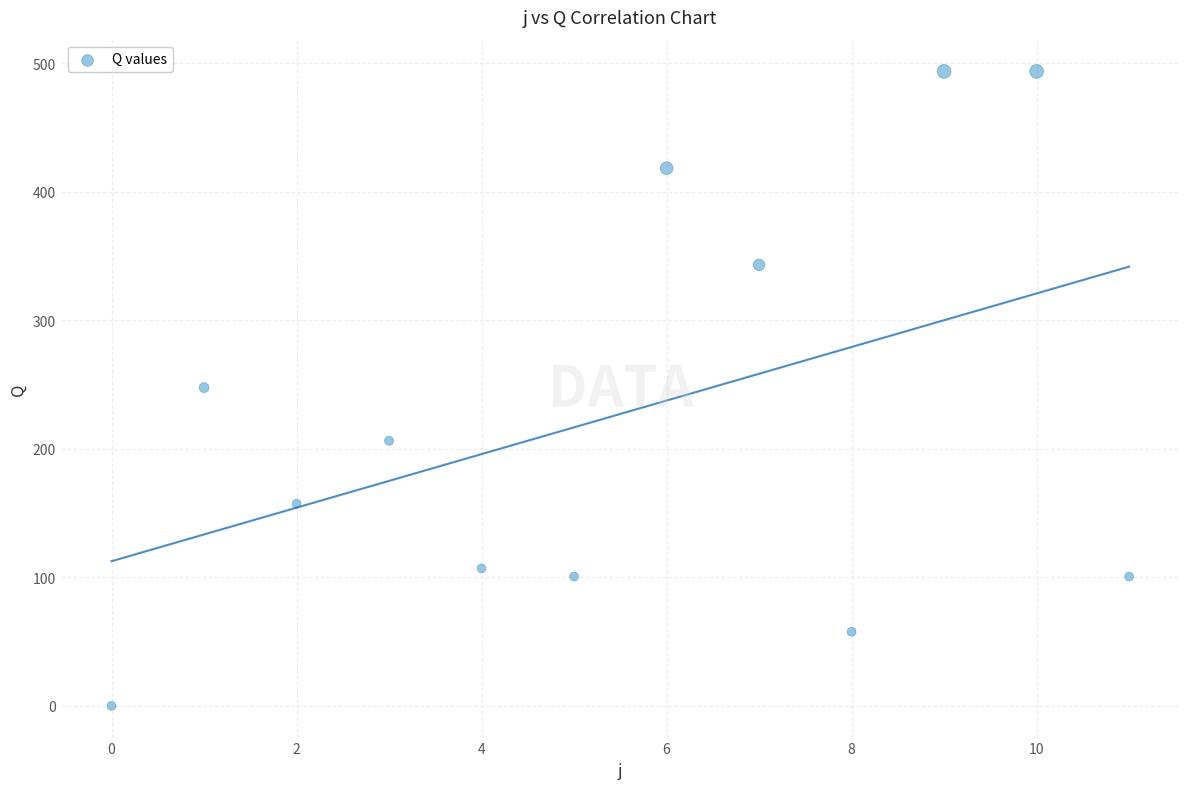

What is the range of Y values (max minus min)?

493.7